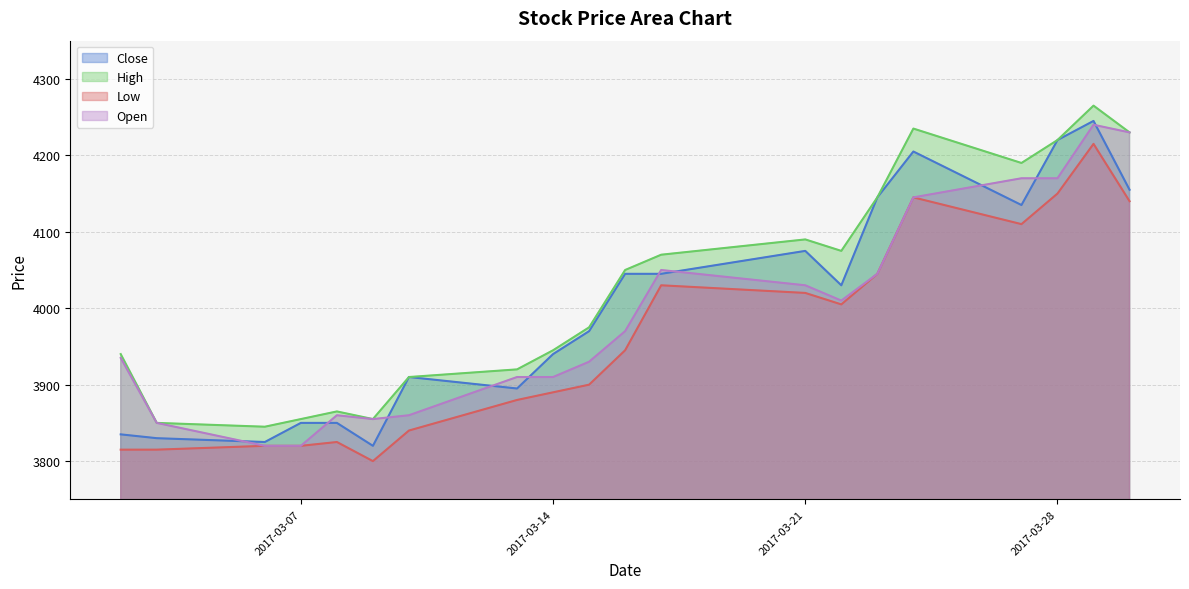

Which series changed the most between 2017-03-14 and 2017-03-08?

Close